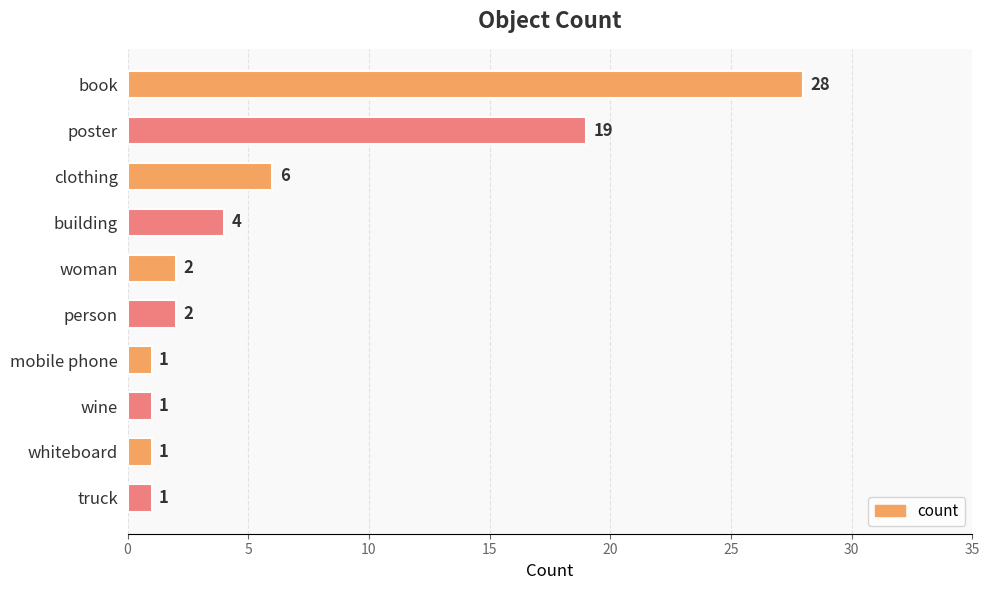

Reading top to bottom, what are all the values shown in this chart?

28	19	6	4	2	2	1	1	1	1